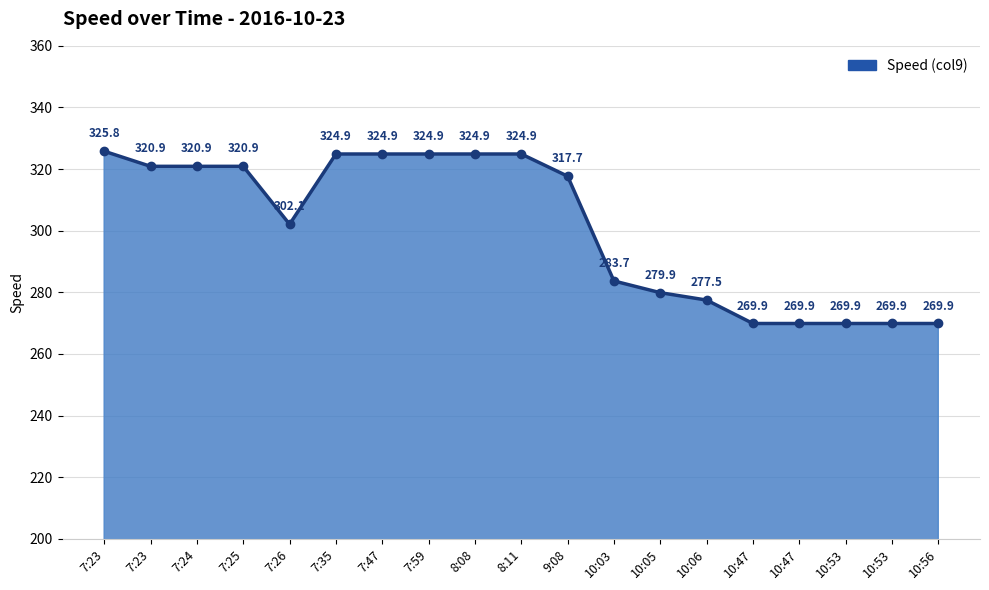

Reading left to right, extract all data points from this chart.

325.8	320.9	320.9	320.9	302.1	324.9	324.9	324.9	324.9	324.9	317.7	283.7	279.9	277.5	269.9	269.9	269.9	269.9	269.9